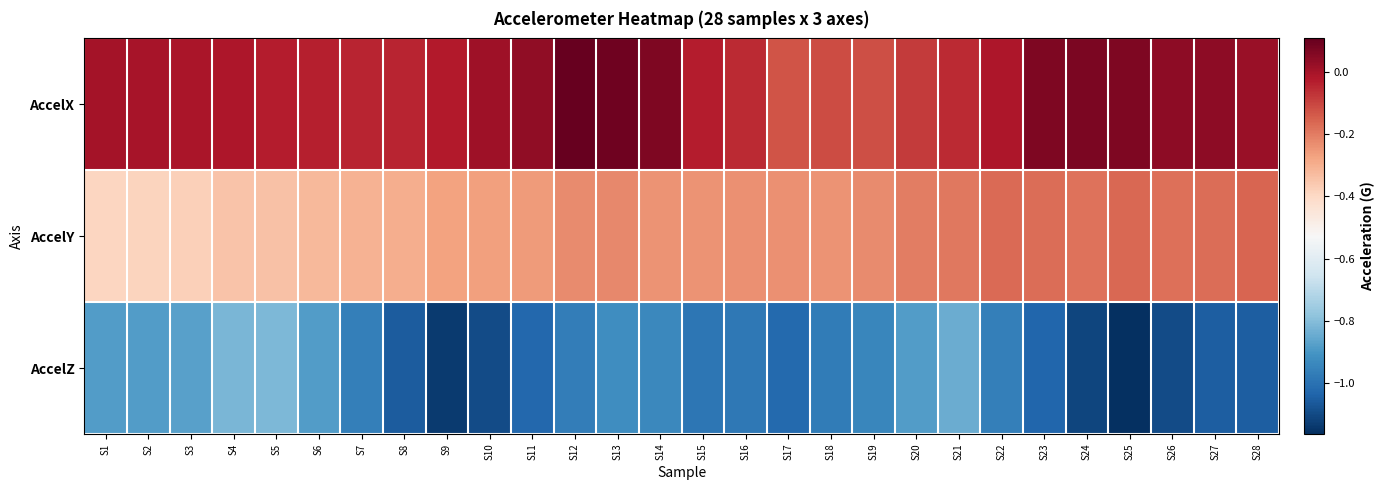

Which series has the widest spread of values?

AccelZ